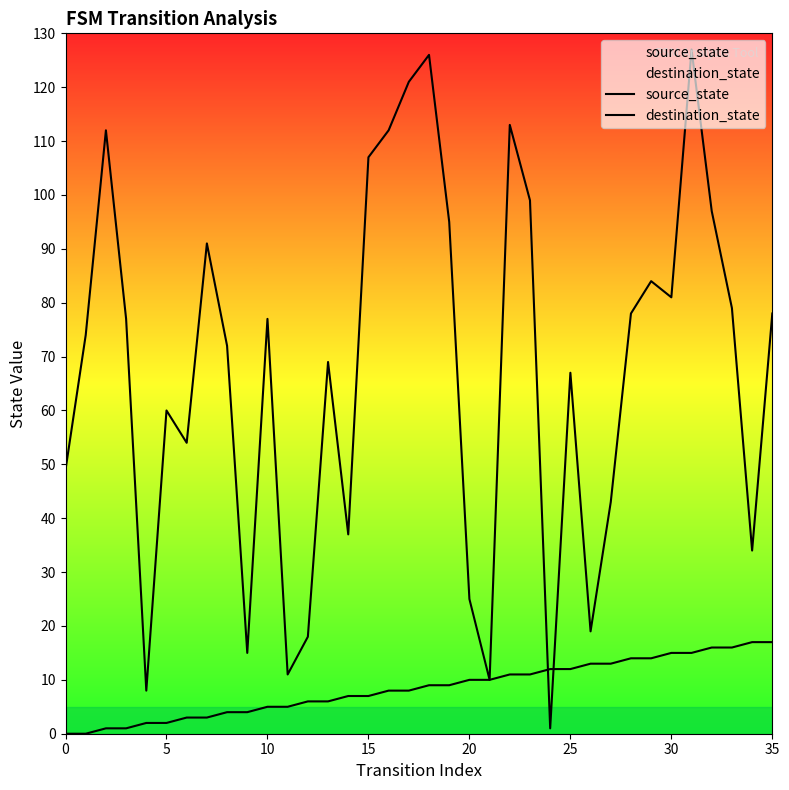

Which series has the largest total across all categories?

destination_state